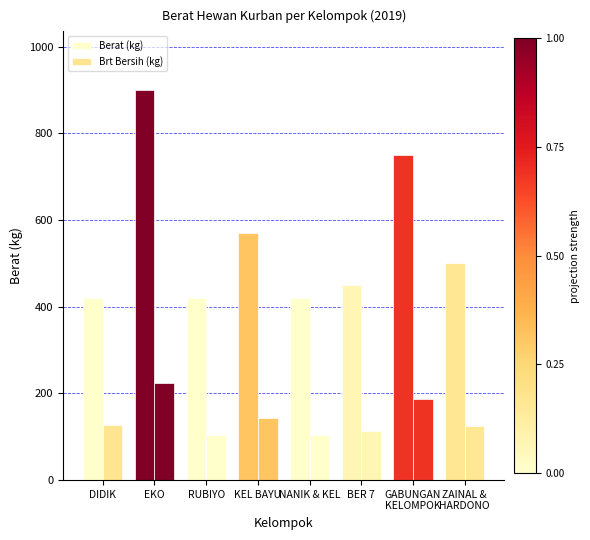

What is the label of the 4th bar from the left?

KEL BAYU